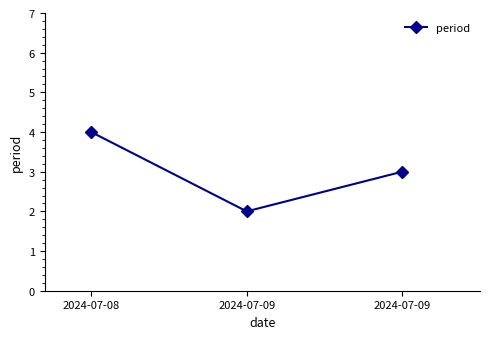

What is the smallest value displayed?

2